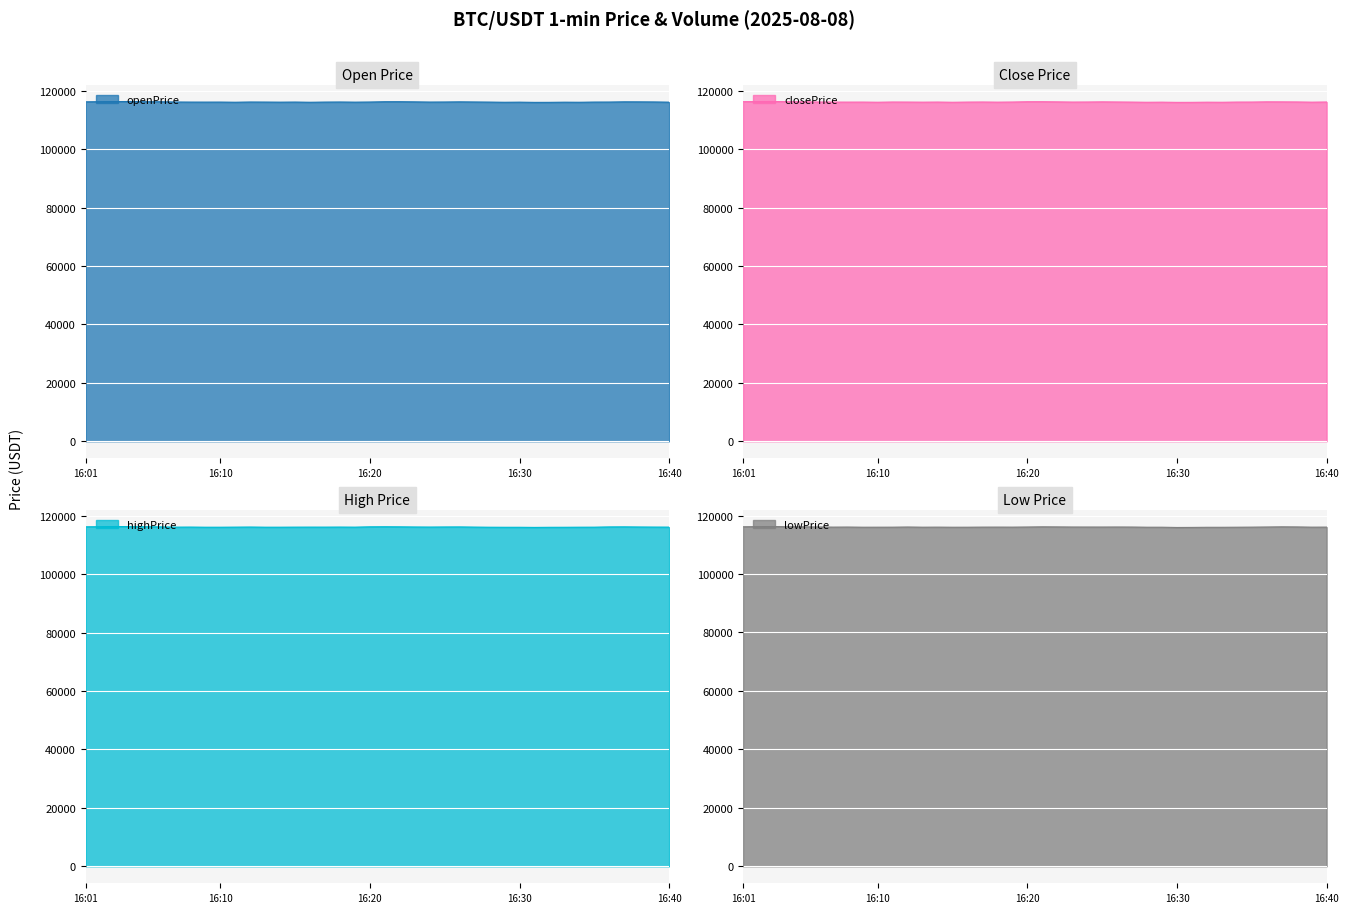

Which series has the largest total across all categories?

highPrice